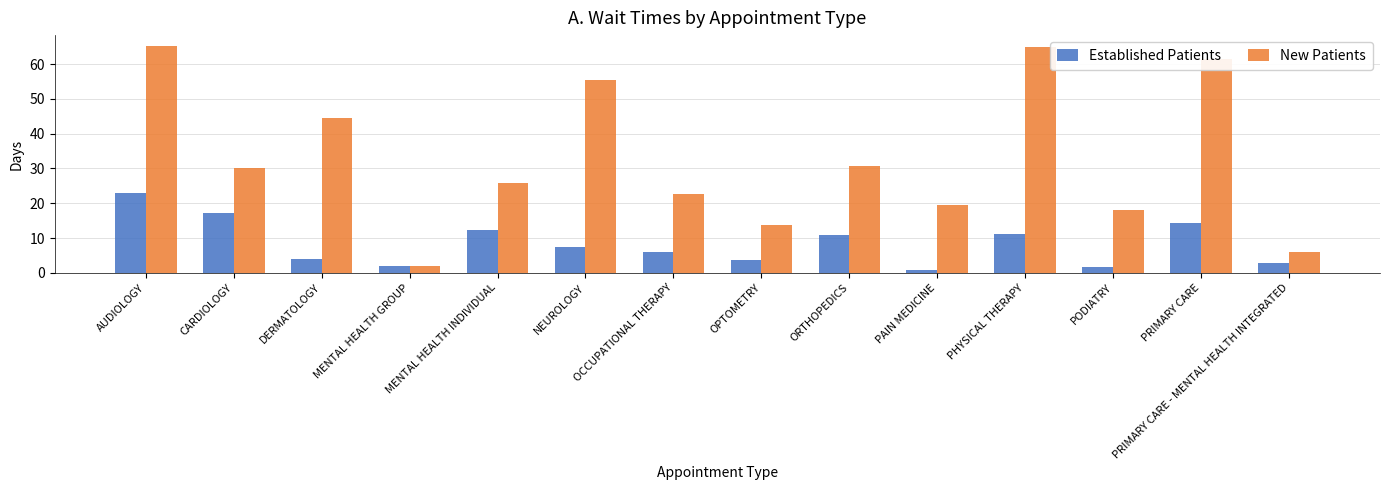

At which category is the sum across all series the highest?

AUDIOLOGY